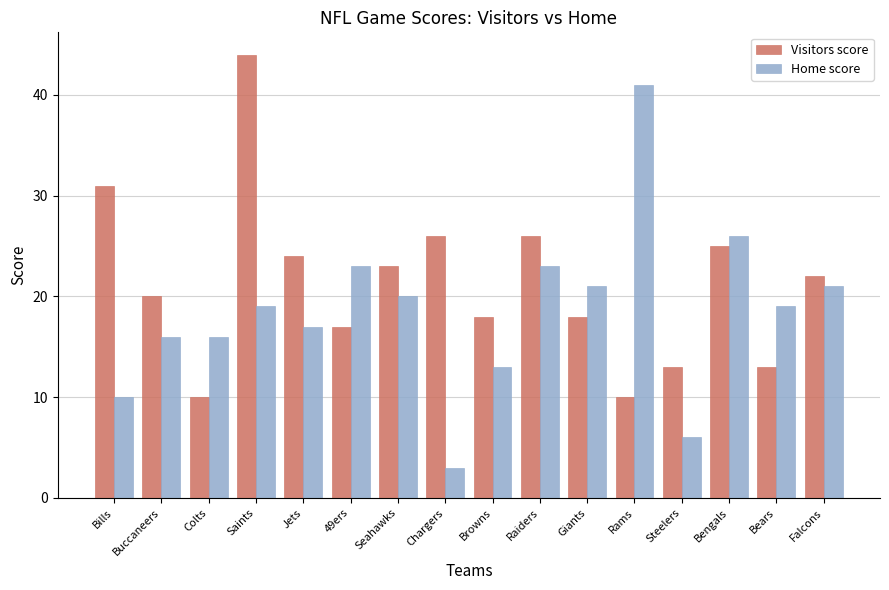

The Home score series shows 6 at Steelers. True or false?

True